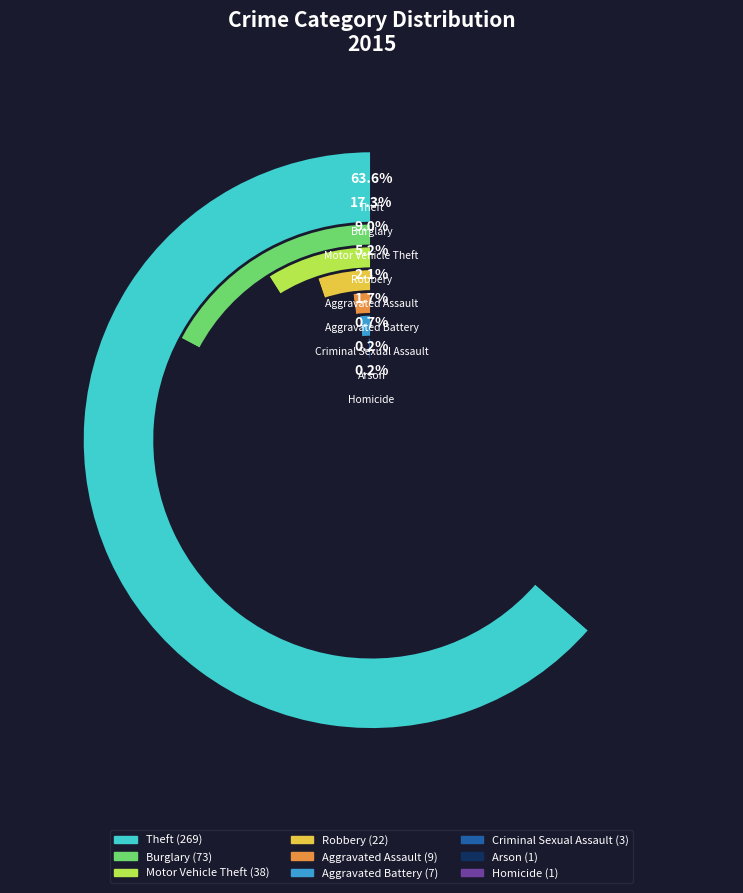

What percentage is the Aggravated Battery slice, to the nearest percent?

2%